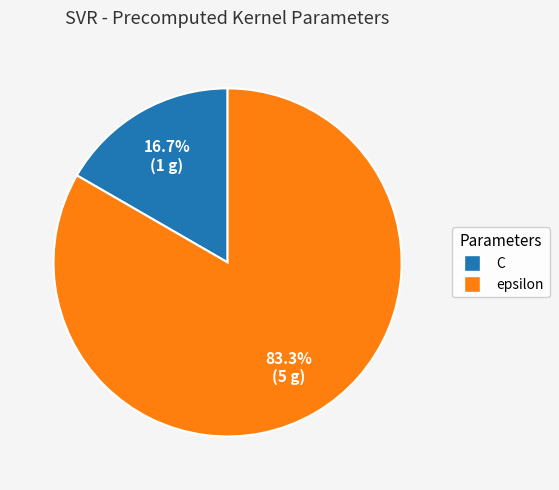

To the nearest percent, what is the difference between the C and epsilon slice percentages?

67%